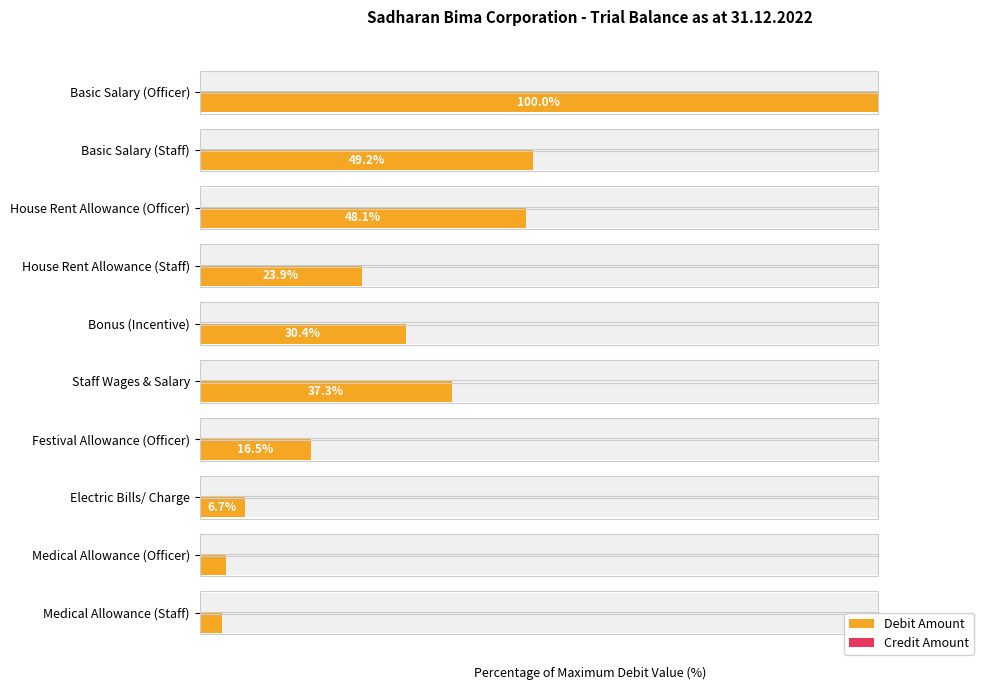

What is the value of the Debit Amount bar at the 10th from the left?

3.2